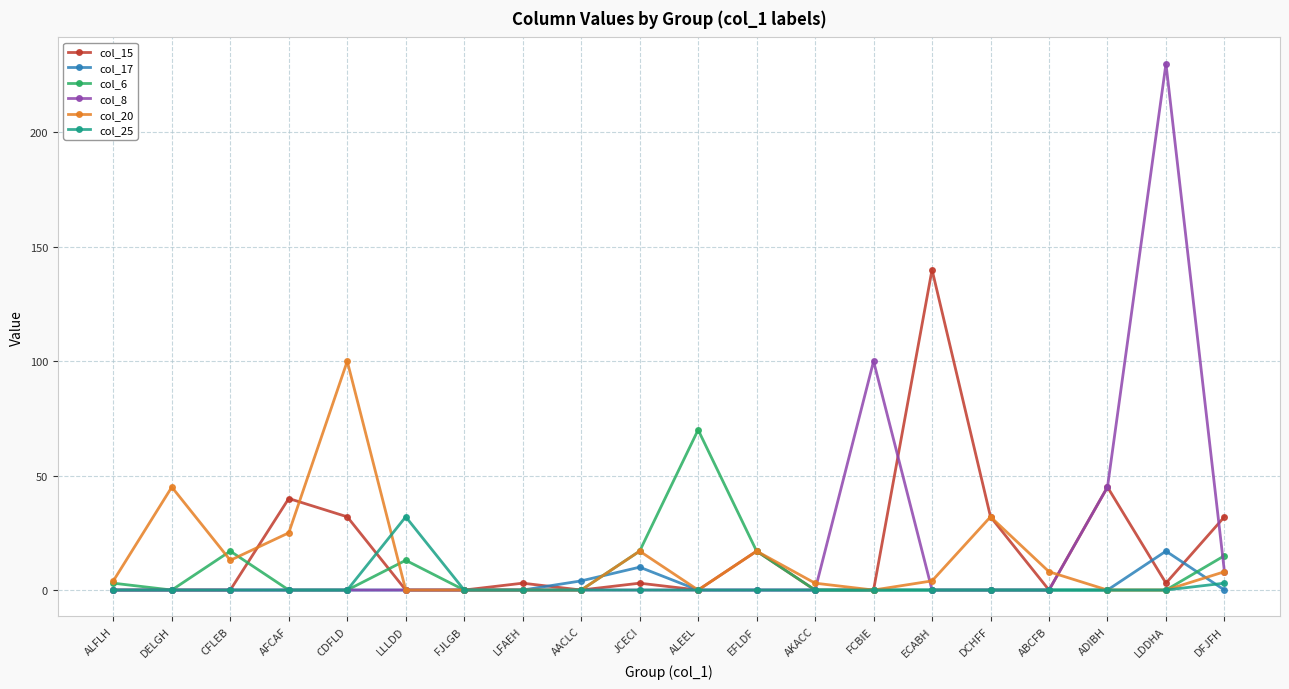

True or false: col_6 has a value of 17 at CFLEB.

True